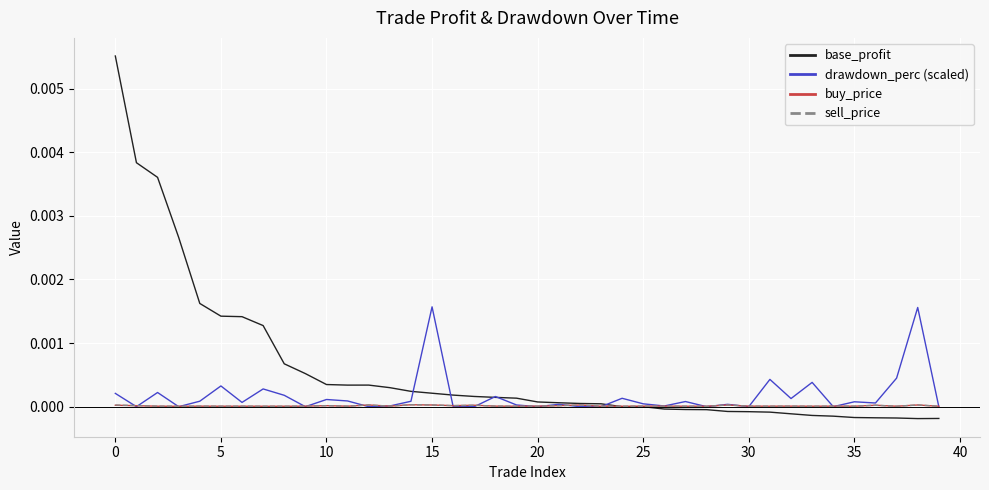

Which series has the widest spread of values?

base_profit